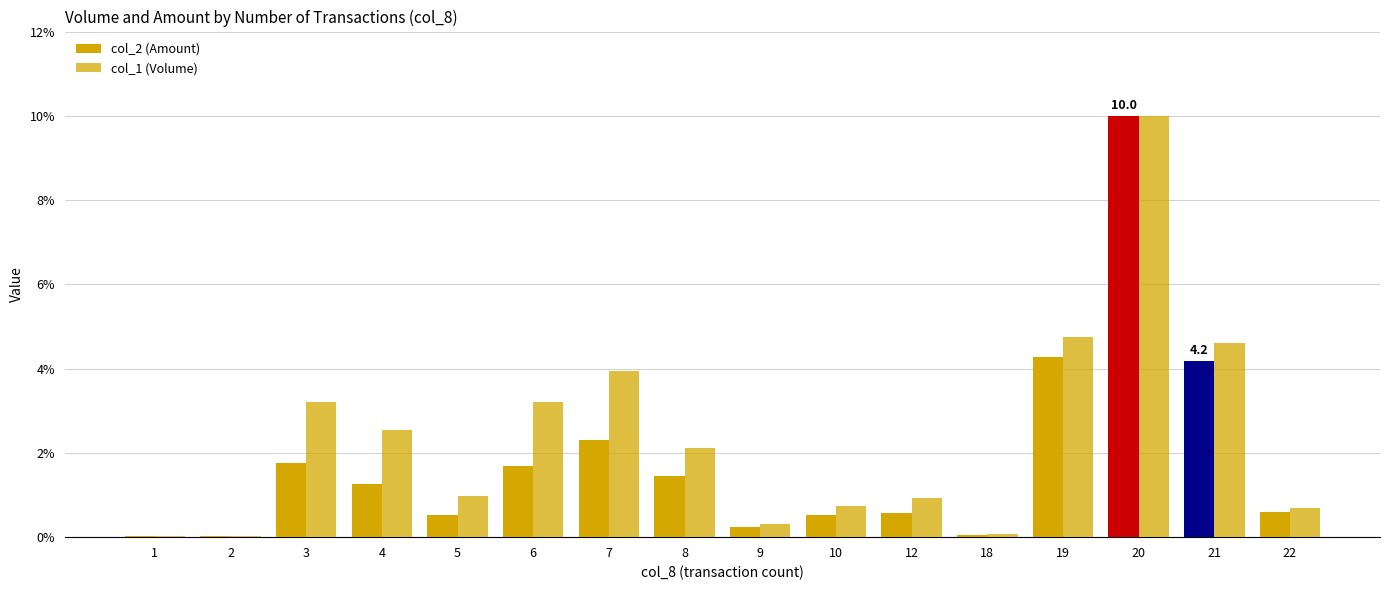

Which category has the highest value across all series?

20